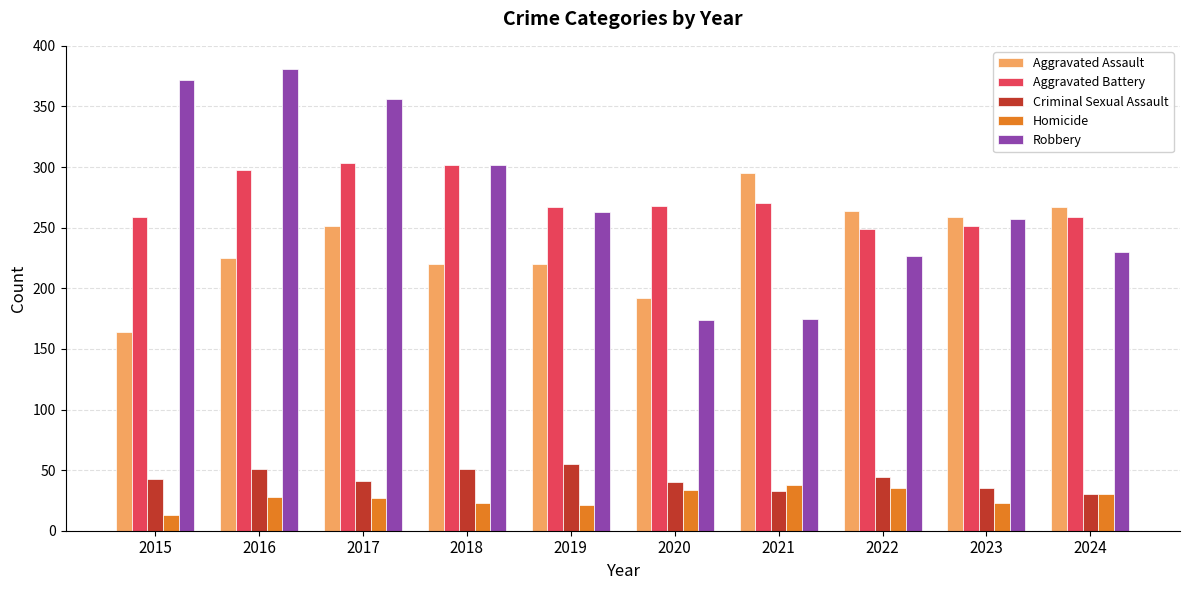

What is the value of the Homicide bar at the 4th from the left?

23